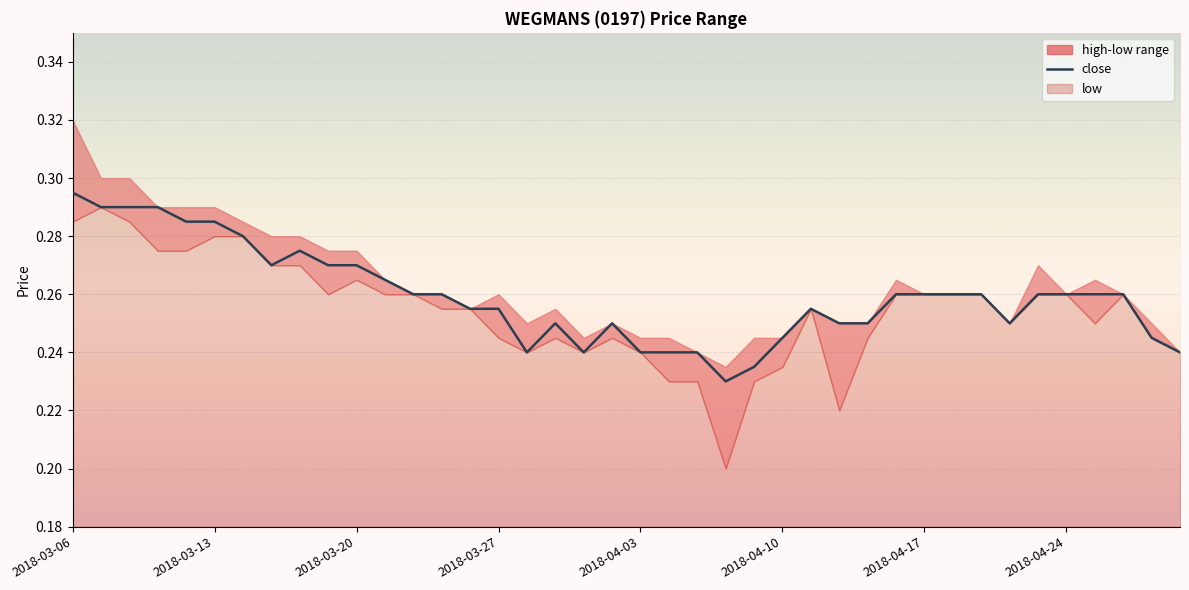

What is the sum of all values?

10.4